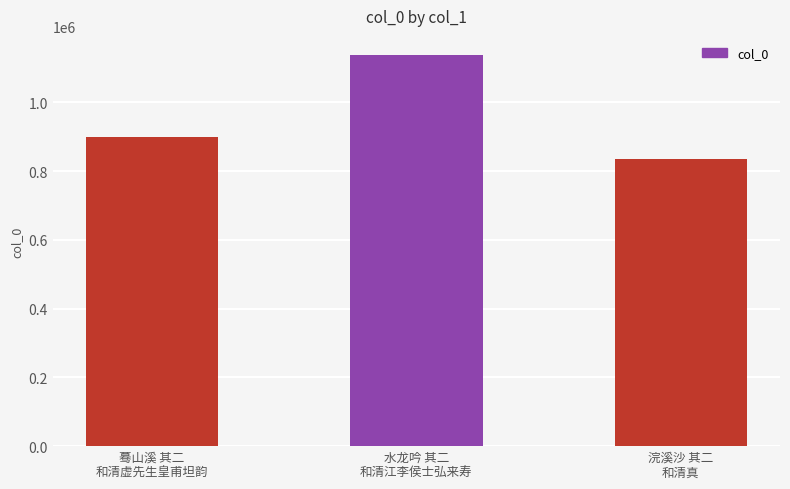

What is the change in value from 蓦山溪 其二
和清虚先生皇甫坦韵 to 水龙吟 其二
和清江李侯士弘来寿?

+238042